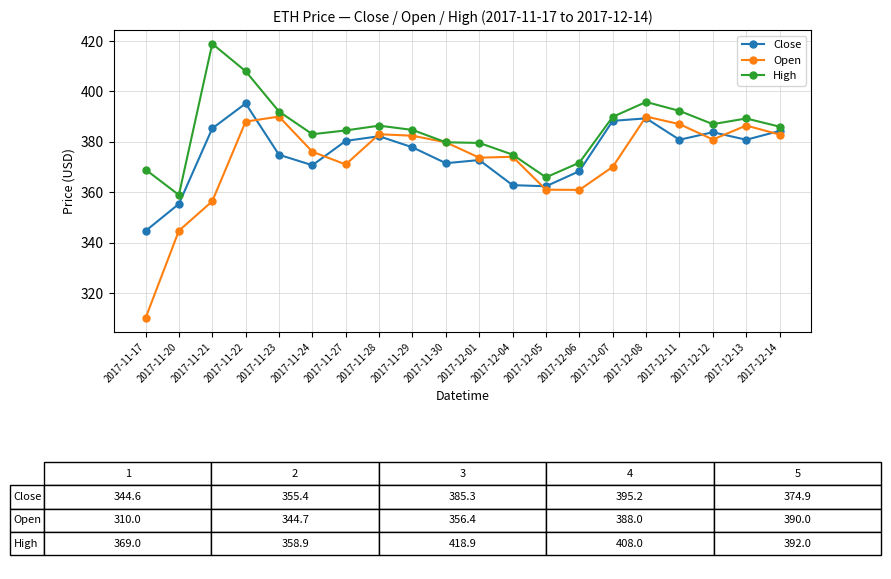

True or false: Close has a value of 202.5 at 2017-11-28.

False